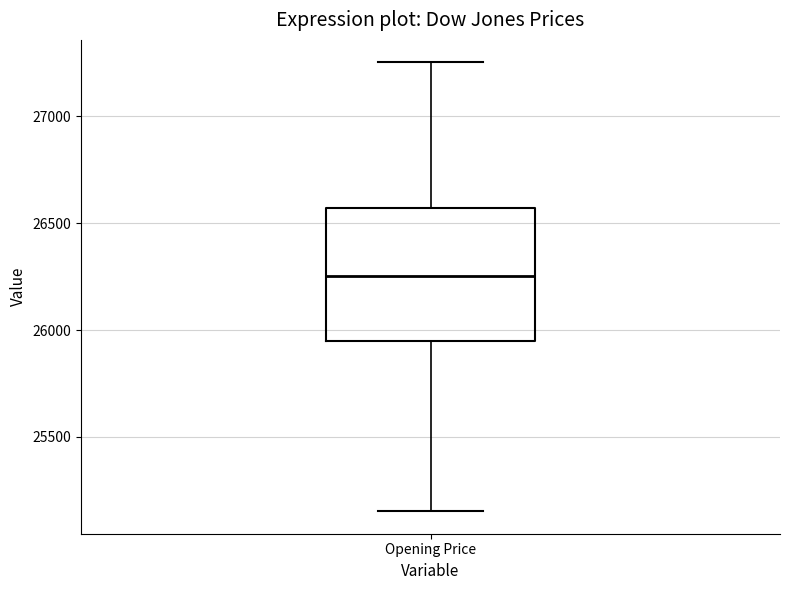

Transcribe this box plot: give where the median line is, the range the box spans, and where the two whiskers end, as read against the y-axis. The values are not printed on the chart, so give them approximately, as read against the axis.

median 26250, box 25950 to 26550, whiskers 25150 to 27250